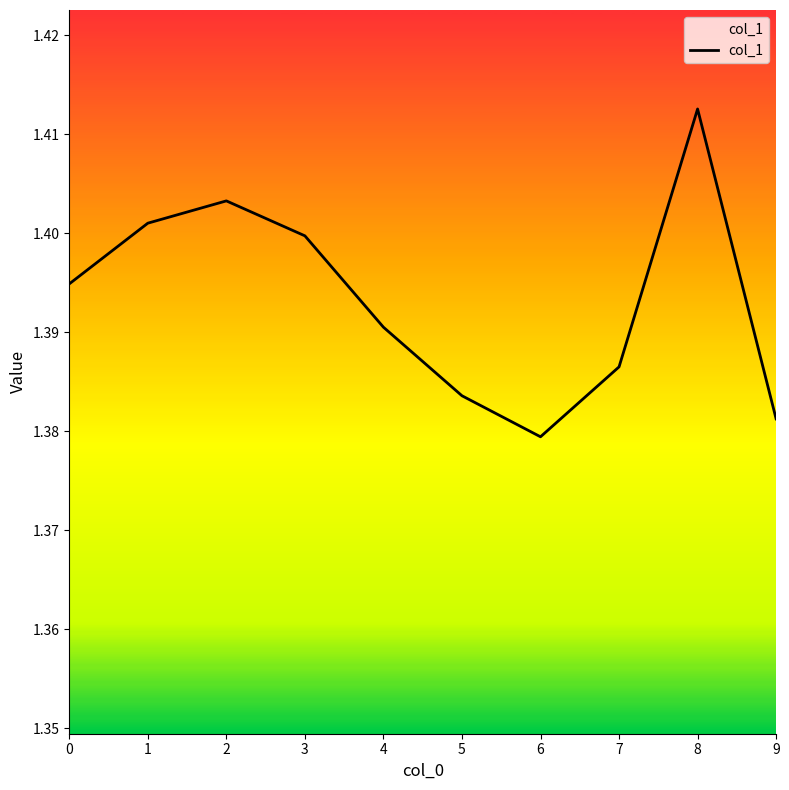

At which category does the chart reach its minimum across all series?

6